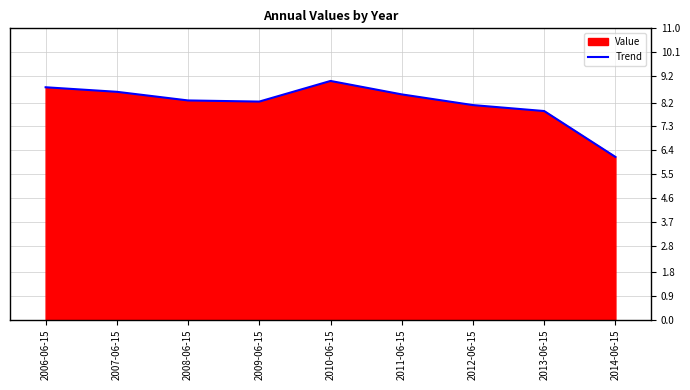

What is the label of the 6th point from the left?

2011-06-15